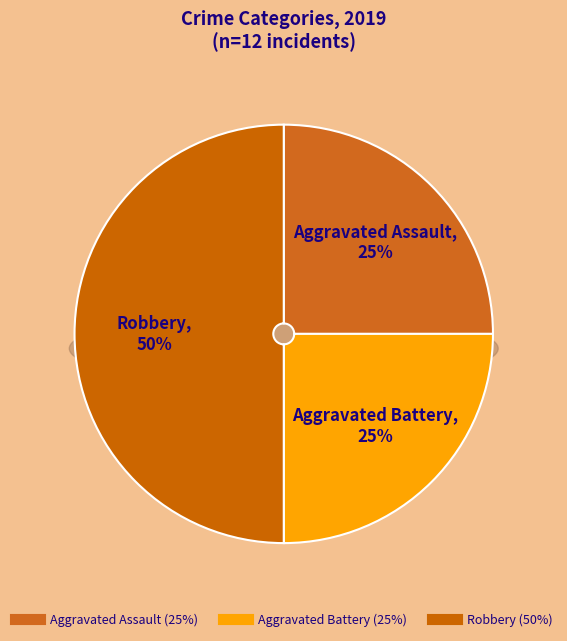

Is it true that Aggravated Battery is 34% of the pie?

False